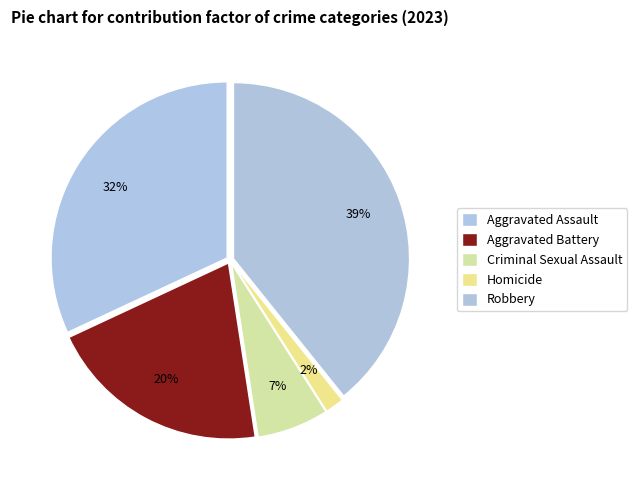

What percentage is NOT represented by Homicide?

98.3%